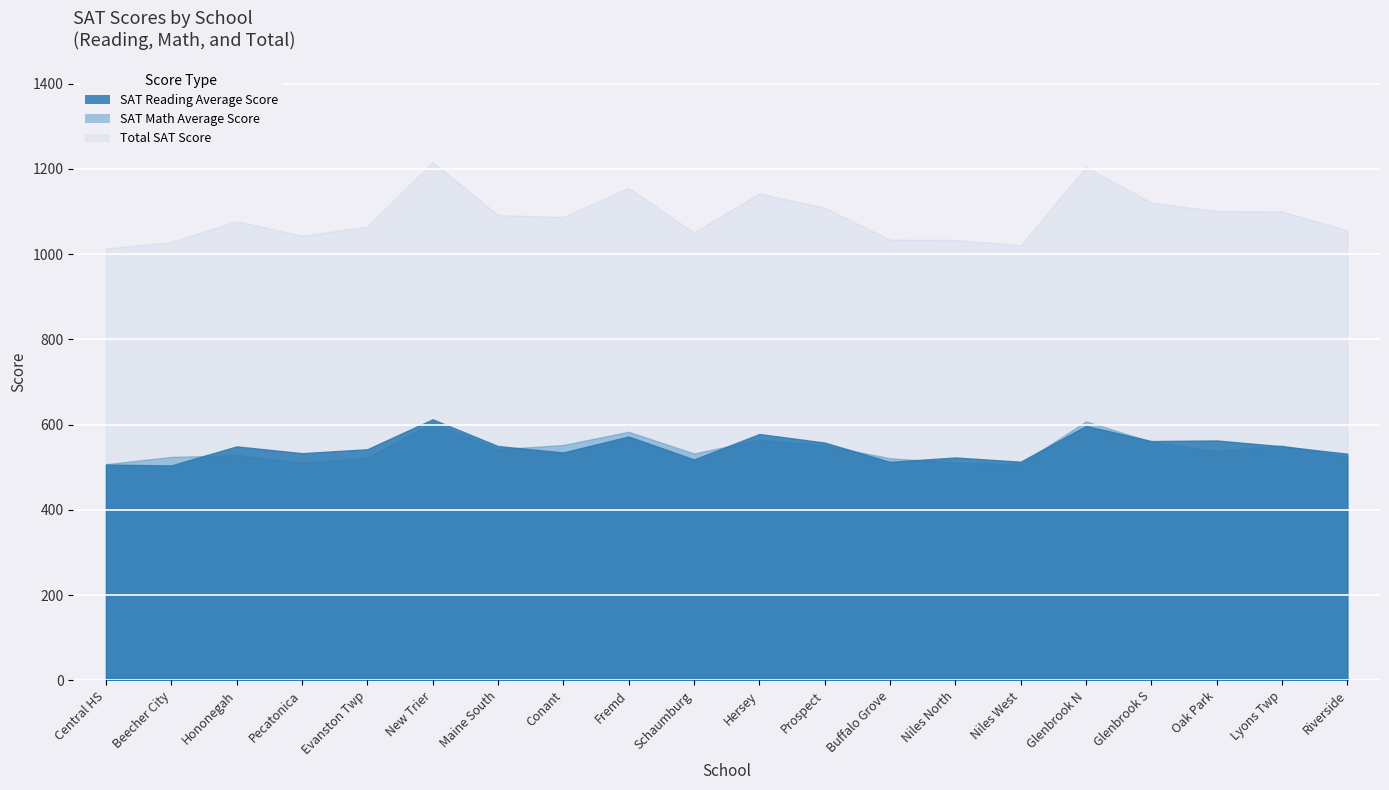

List the series in order of their peak value, lowest first.

SAT Math Average Score, SAT Reading Average Score, Total SAT Score